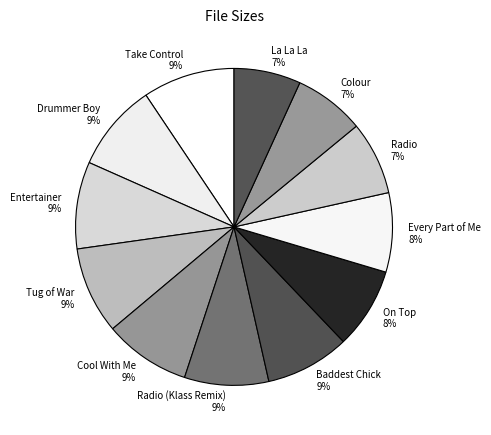

Does La La La account for over 50% of the chart?

No